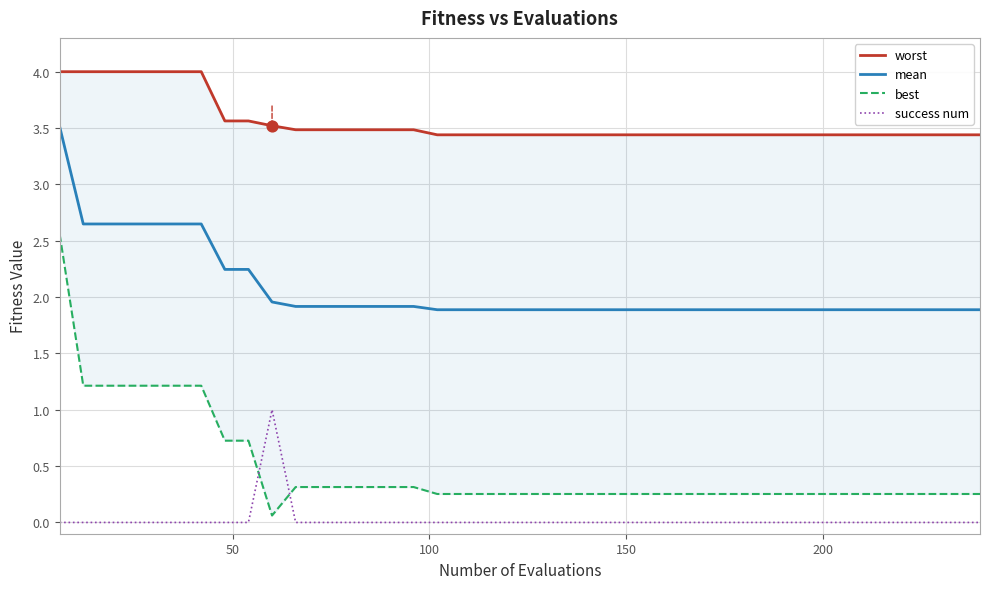

Which series reaches the maximum Y coordinate?

worst